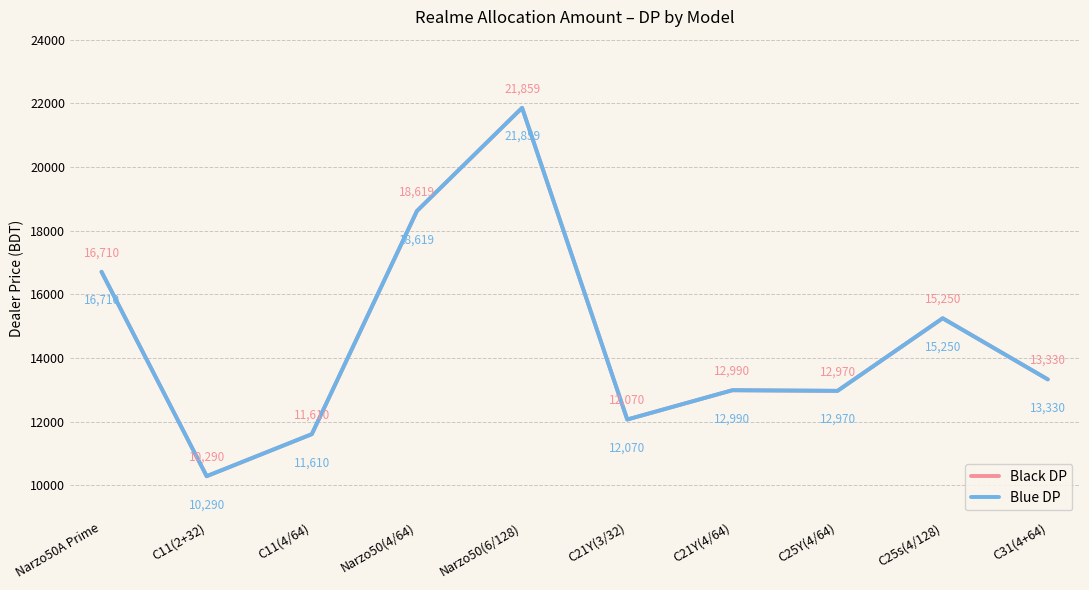

Where does the Black DP series first go above 13330?

Narzo50A Prime